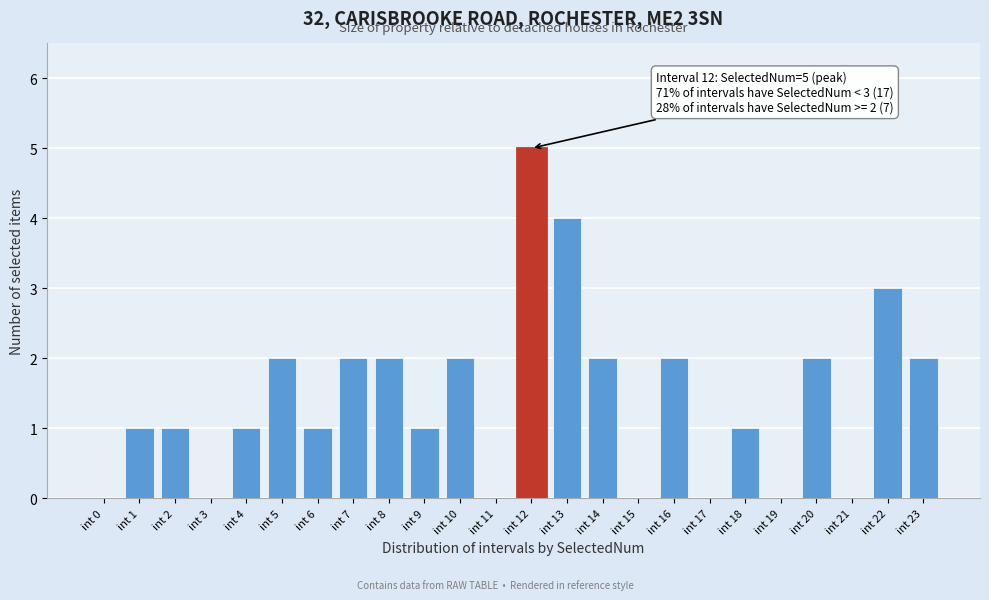

Reading left to right, transcribe all the data shown in this chart.

int 0=0	int 1=1	int 2=1	int 3=0	int 4=1	int 5=2	int 6=1	int 7=2	int 8=2	int 9=1	int 10=2	int 11=0	int 12=5	int 13=4	int 14=2	int 15=0	int 16=2	int 17=0	int 18=1	int 19=0	int 20=2	int 21=0	int 22=3	int 23=2